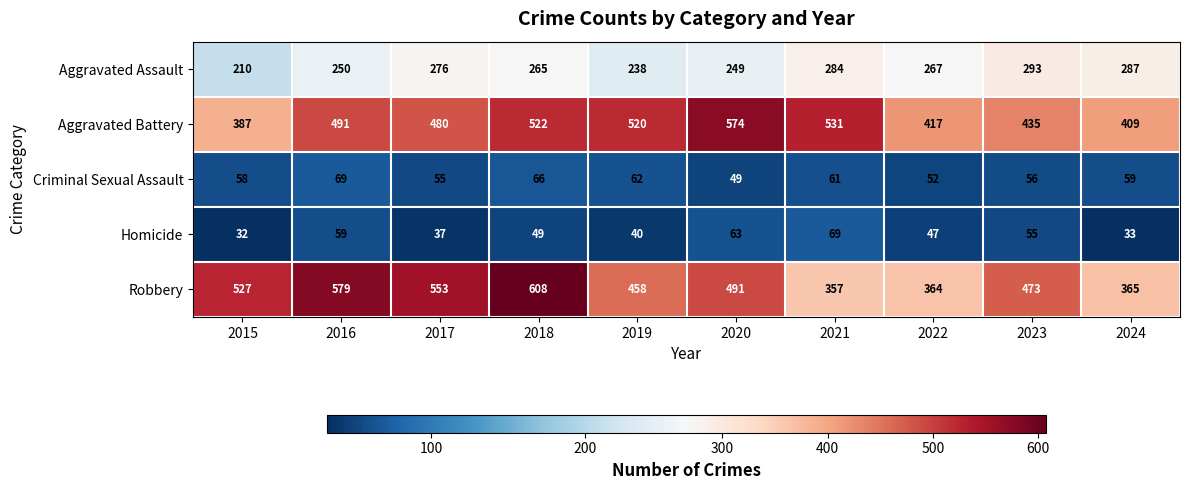

What is the total value across all series at 2020?

1426